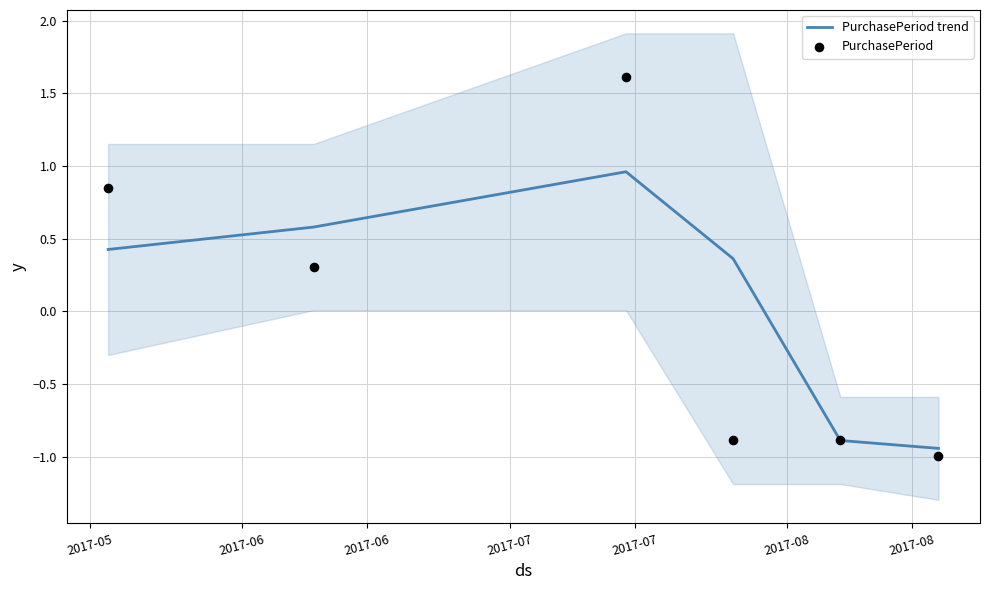

Which series has the largest Y range (max minus min)?

PurchasePeriod